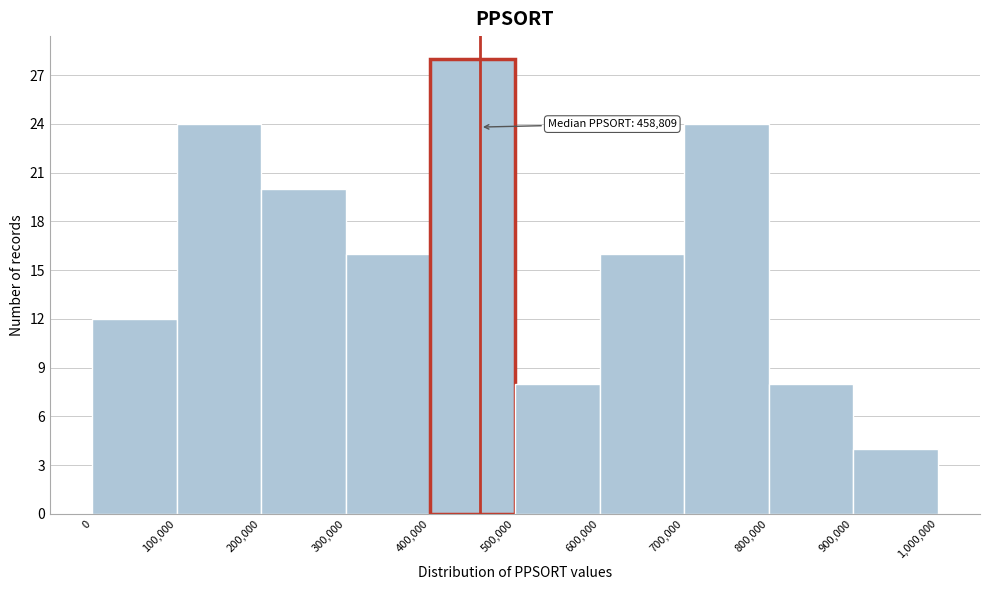

Which range on the x-axis has the tallest bar?

400,000 to 500,000